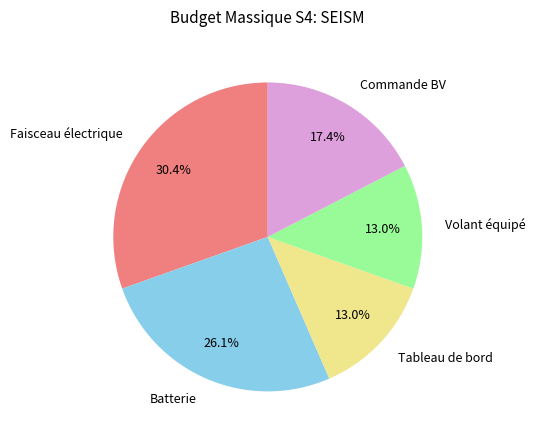

Which slice is the largest?

Faisceau électrique